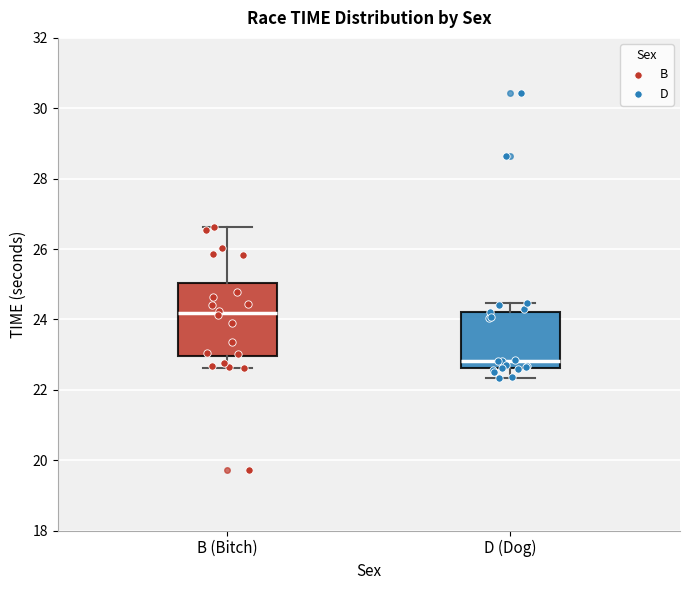

Which box's median line is the lowest?

D (Dog)